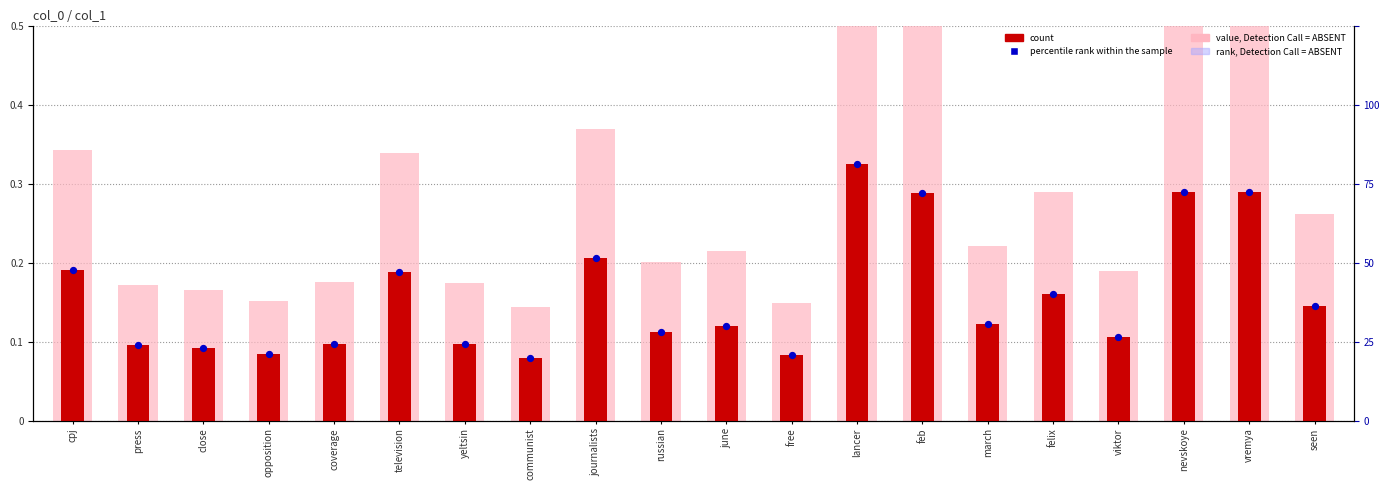

Is the value of count at close greater than the value of percentile rank within the sample at nevskoye?

No